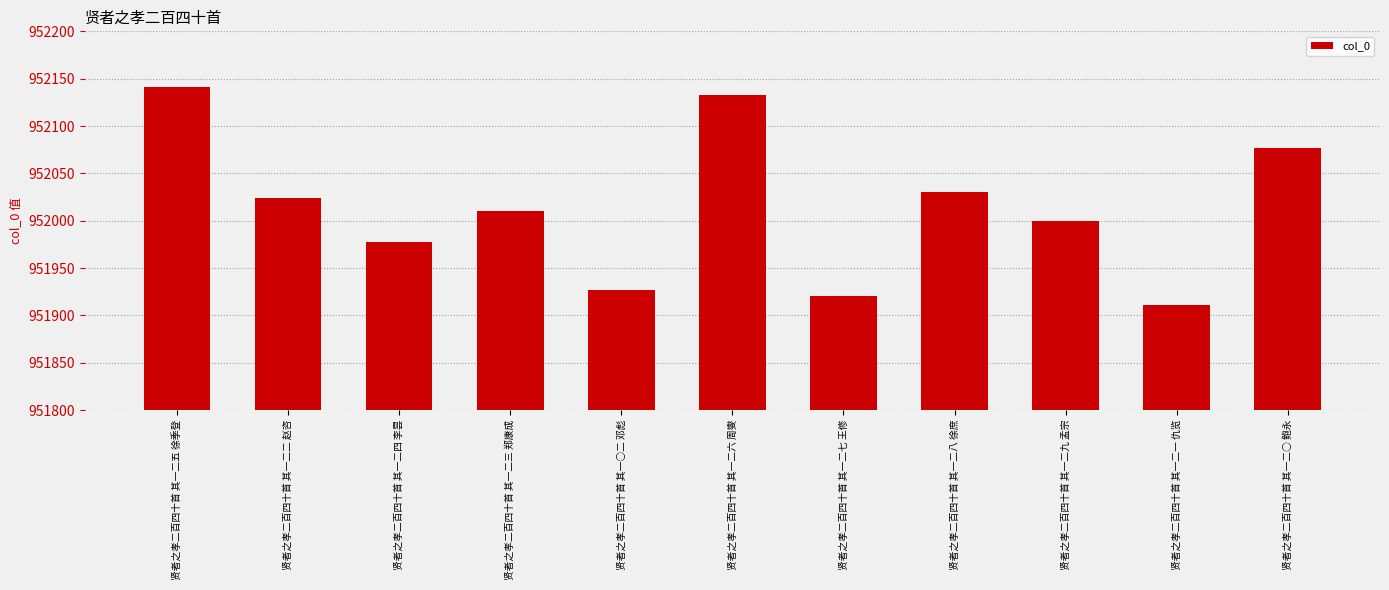

What value does the data have at 贤者之孝二百四十首 其一二三 郑康成, to the nearest 5?

952010